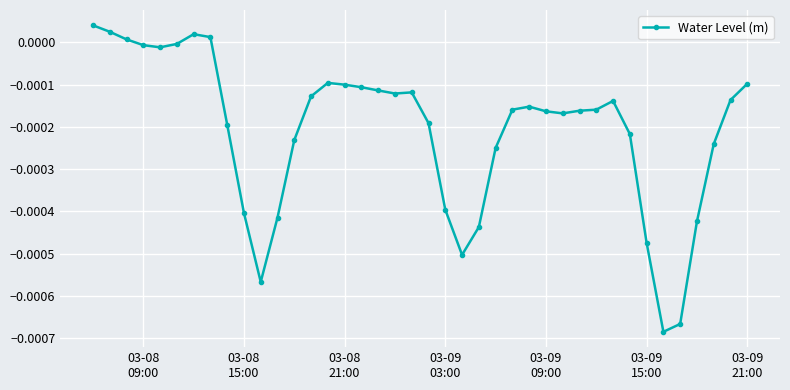

True or false: there are more than 0 points higher than both neighbors.

True